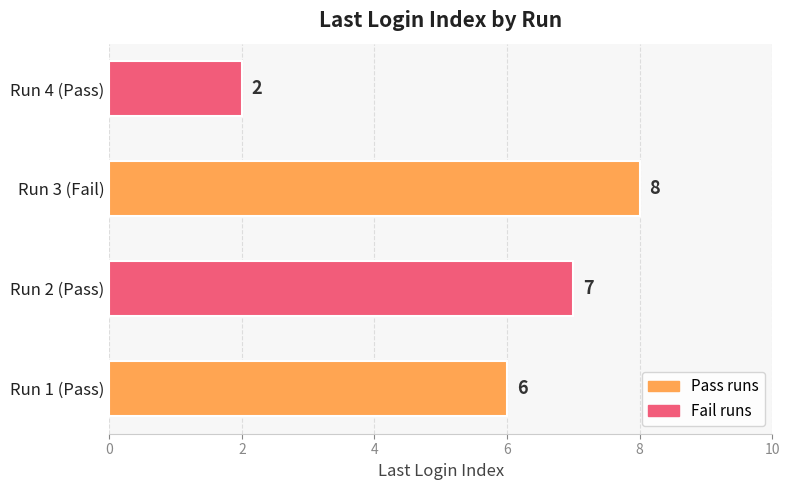

Which category has the highest value across all series?

Run 3 (Fail)